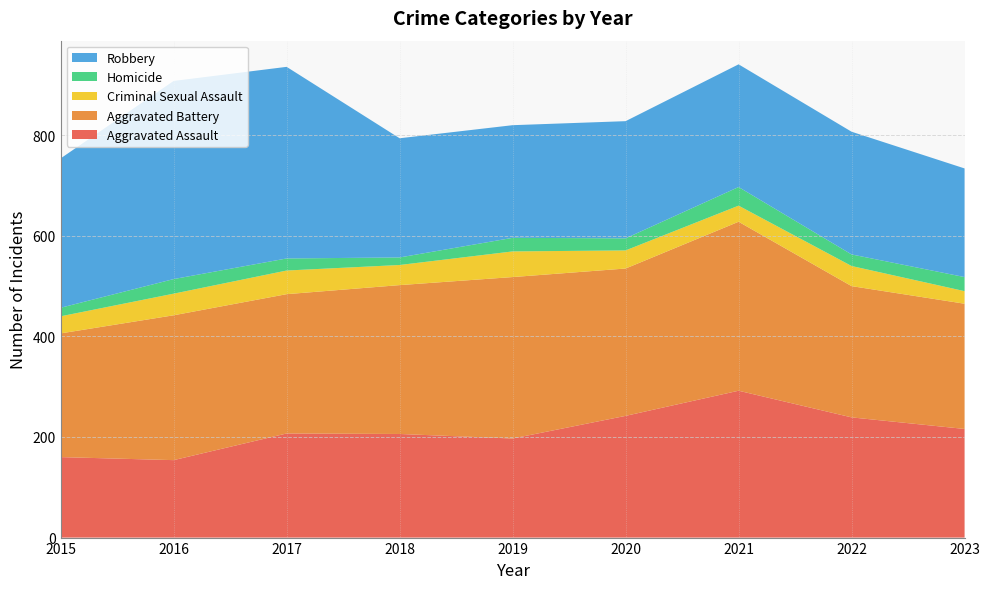

Reading left to right, list all the values displayed in this chart.

Aggravated Assault: 2015=160	2016=154	2017=207	2018=206	2019=197	2020=242	2021=292	2022=239	2023=216
Aggravated Battery: 2015=246	2016=288	2017=277	2018=296	2019=321	2020=293	2021=336	2022=261	2023=249
Criminal Sexual Assault: 2015=34	2016=43	2017=47	2018=40	2019=51	2020=36	2021=32	2022=40	2023=25
Homicide: 2015=17	2016=29	2017=24	2018=15	2019=27	2020=24	2021=37	2022=23	2023=28
Robbery: 2015=297	2016=394	2017=381	2018=237	2019=224	2020=233	2021=244	2022=244	2023=216